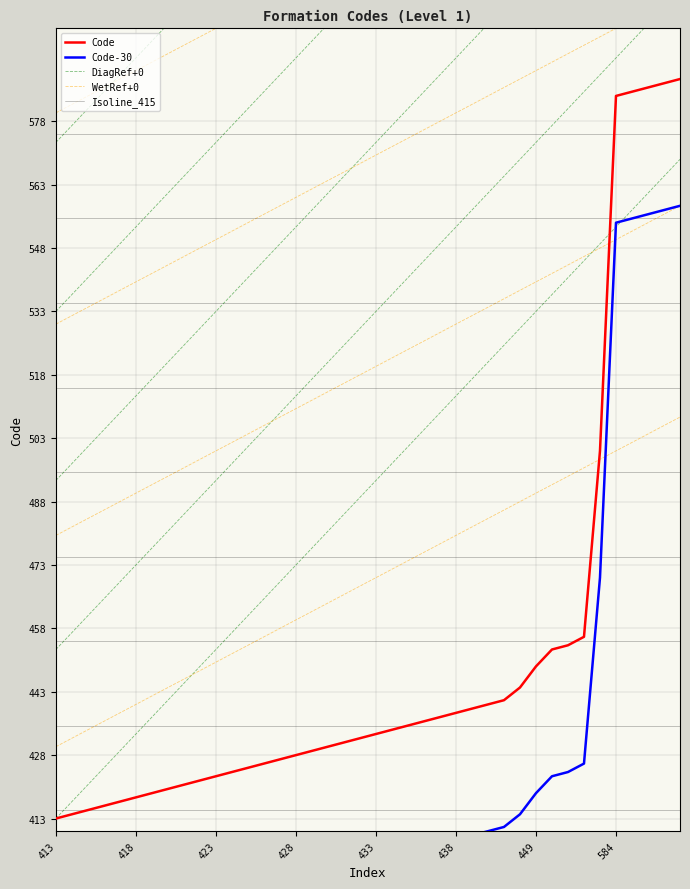

Which has a higher value, 428 or 433?

433